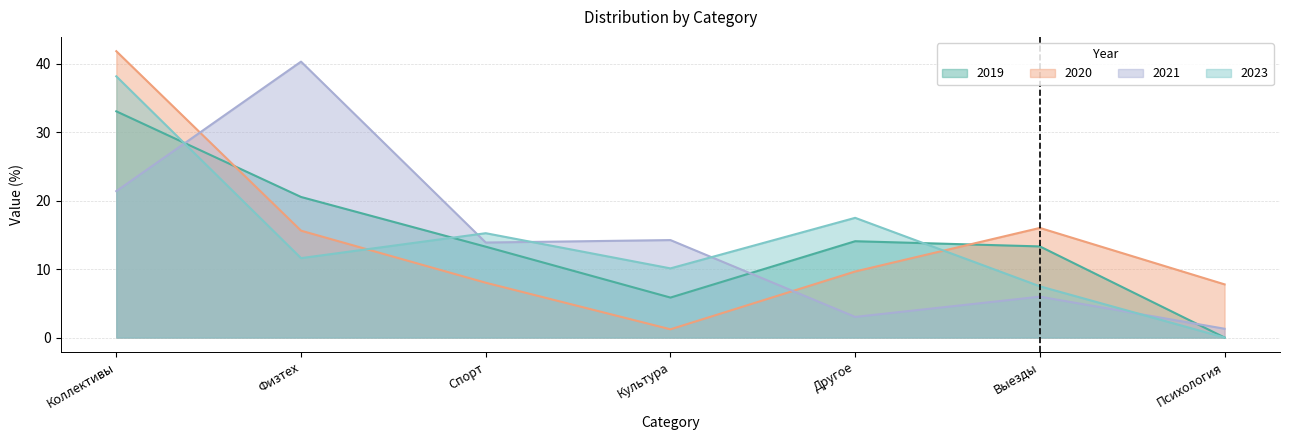

At which category does 2021 reach its first local peak?

Физтех